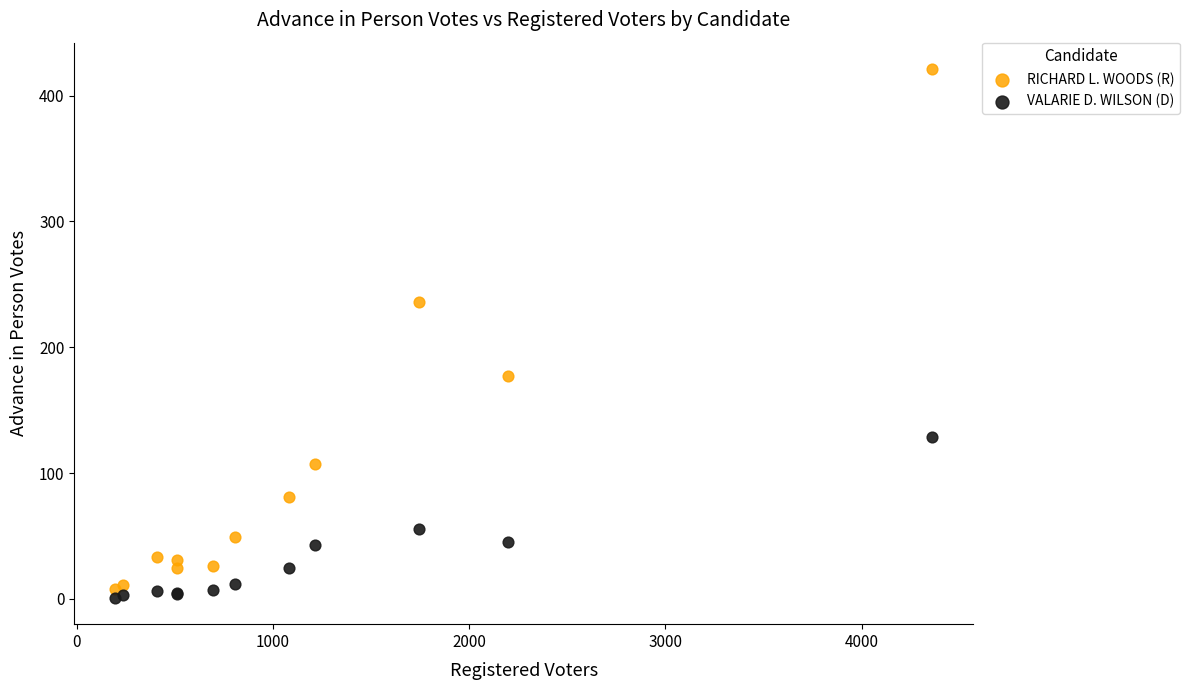

In the RICHARD L. WOODS (R) series, what Y value is closest to 214?

236